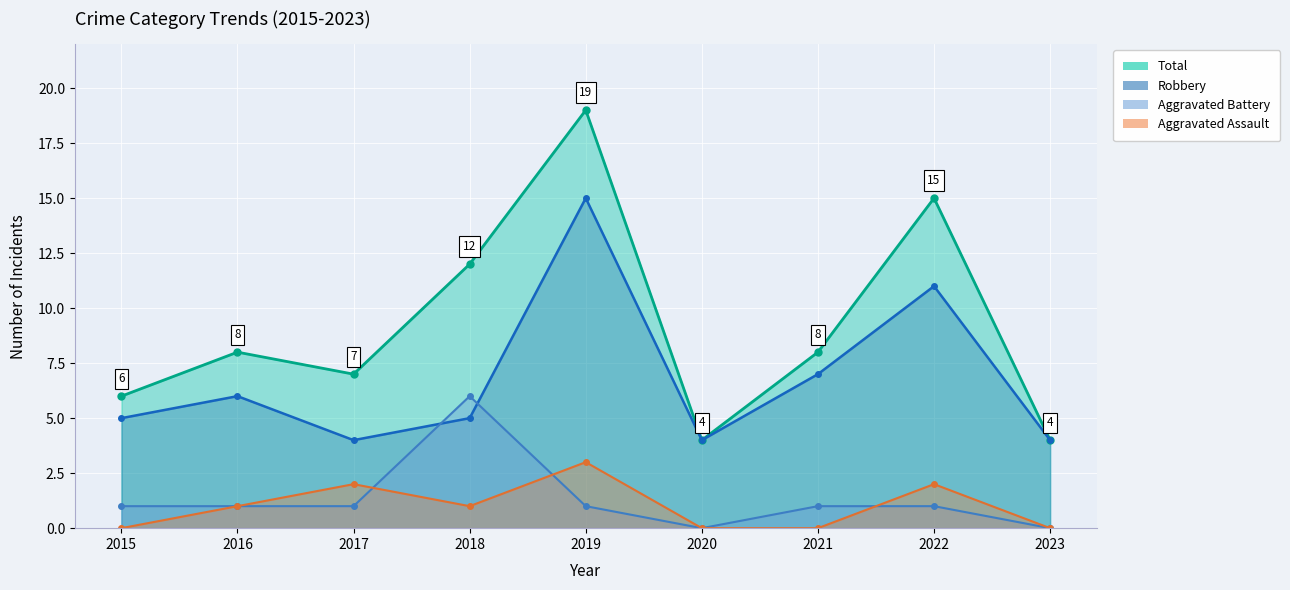

Which series has the largest total across all categories?

Total